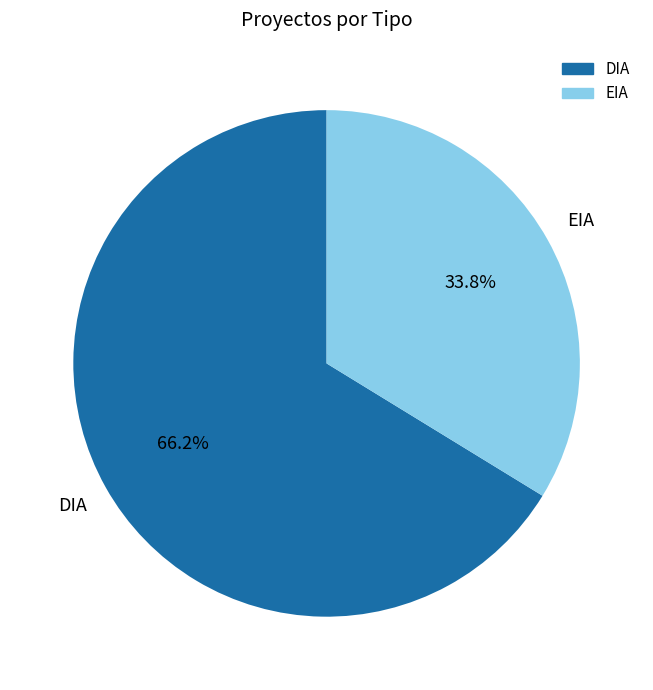

True or false: DIA accounts for 52% of the total.

False